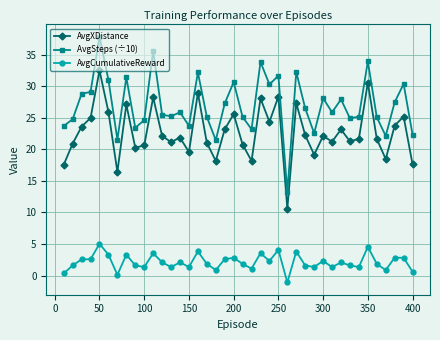

Does the chart display data point markers on the line(s)?

Yes